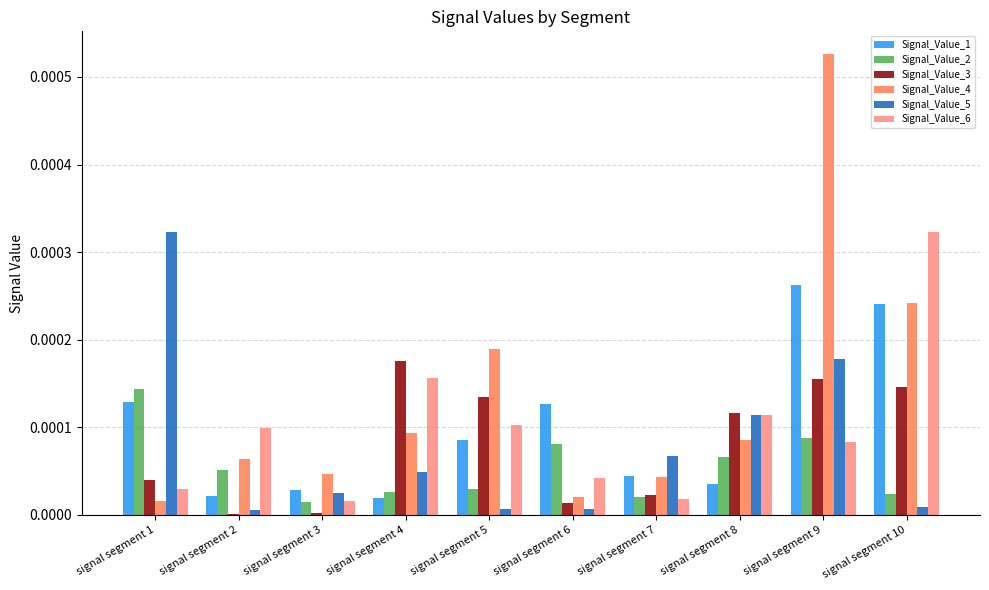

Which series changed the most between signal segment 4 and signal segment 9?

Signal_Value_4